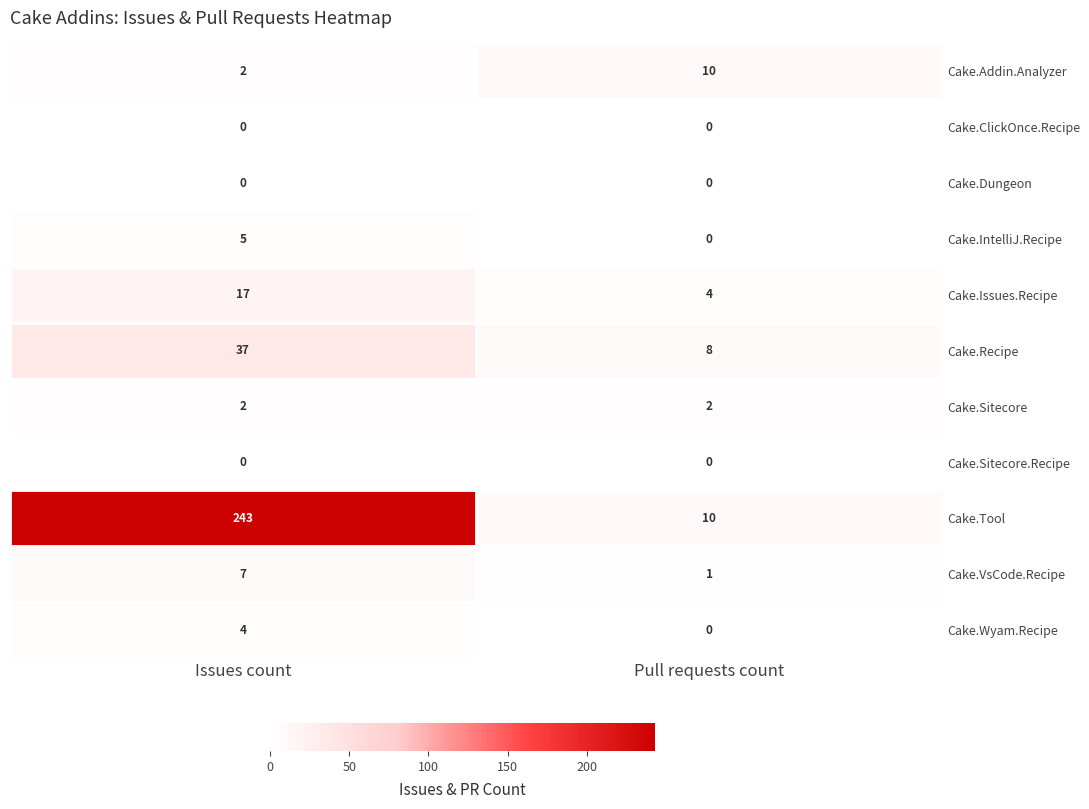

Reading left to right, what are all the values shown in this chart?

Cake.Addin.Analyzer: 2	10
Cake.ClickOnce.Recipe: 0	0
Cake.Dungeon: 0	0
Cake.IntelliJ.Recipe: 5	0
Cake.Issues.Recipe: 17	4
Cake.Recipe: 37	8
Cake.Sitecore: 2	2
Cake.Sitecore.Recipe: 0	0
Cake.Tool: 243	10
Cake.VsCode.Recipe: 7	1
Cake.Wyam.Recipe: 4	0